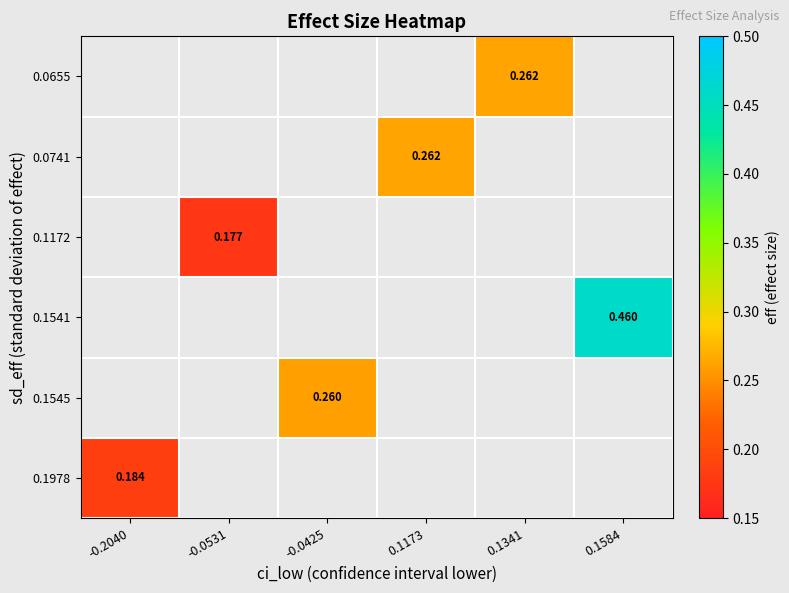

Count the number of categories in the chart.

6